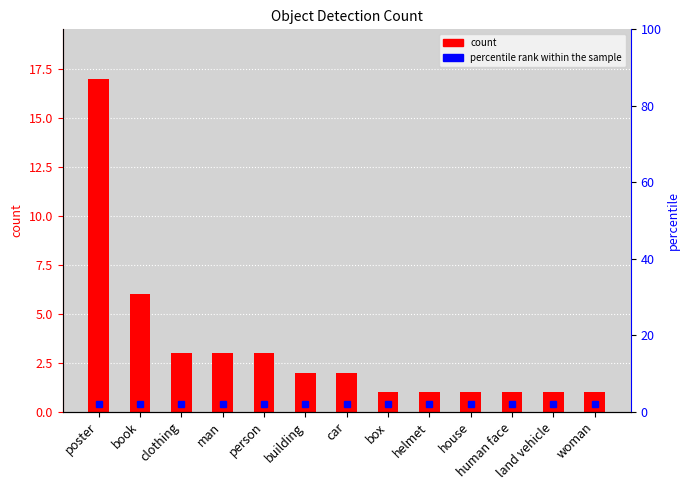

Count the number of values greater than 2.

5